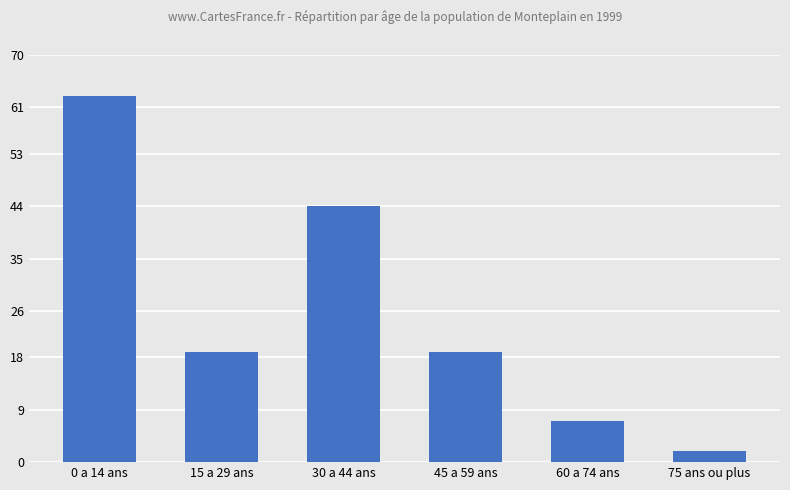

Reading left to right, list all the values displayed in this chart.

0 a 14 ans=63	15 a 29 ans=19	30 a 44 ans=44	45 a 59 ans=19	60 a 74 ans=7	75 ans ou plus=2